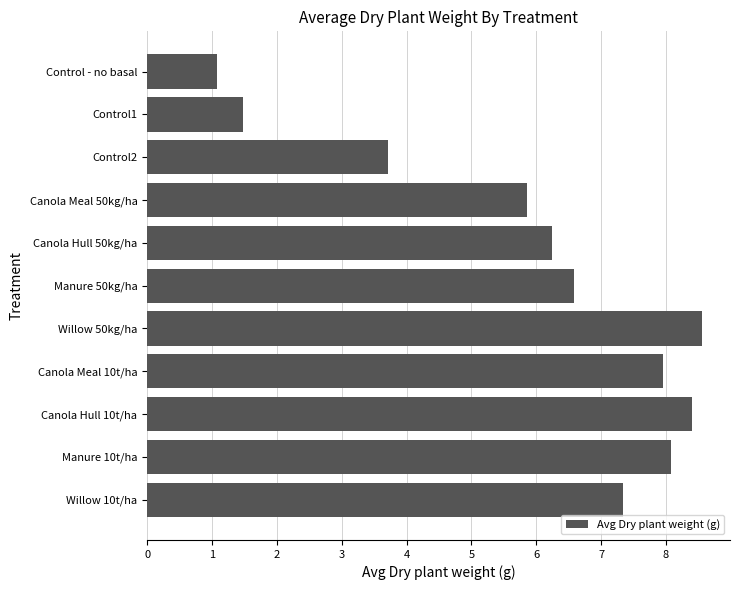

How many bars are there in total?

11